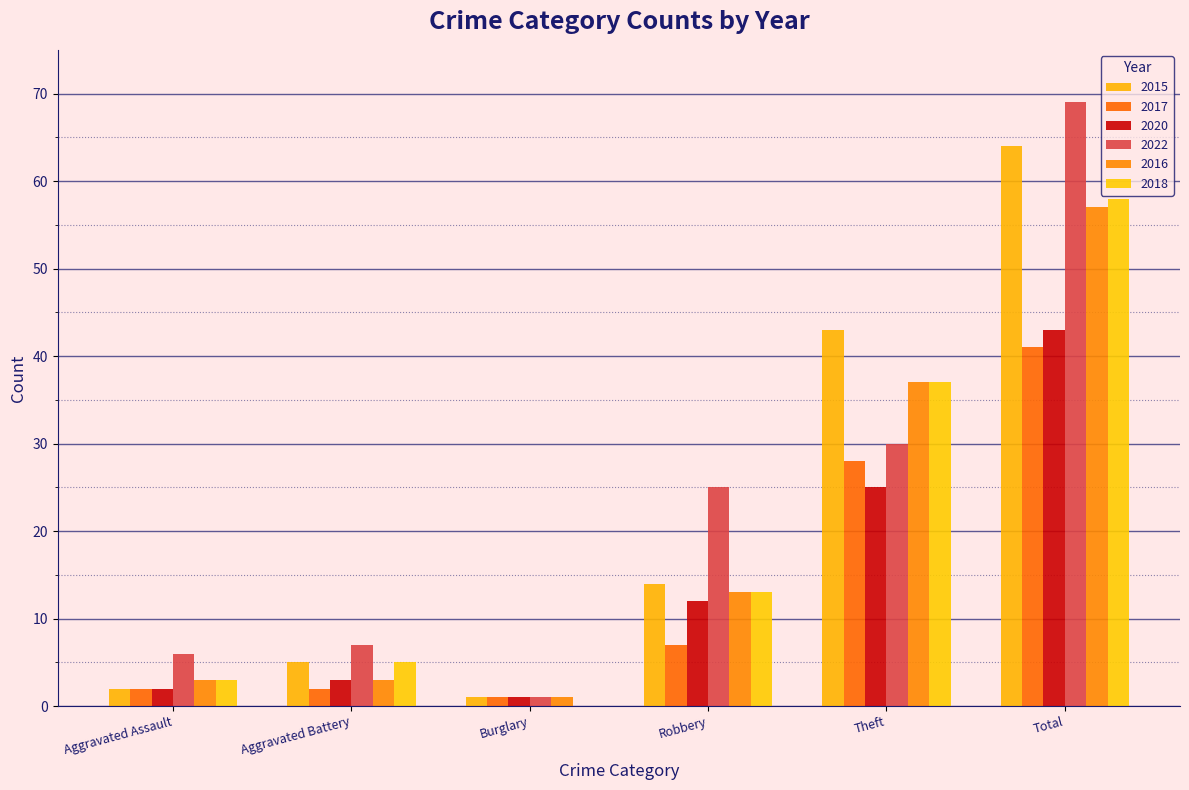

Is it true that 2015 equals 64 at Total?

True